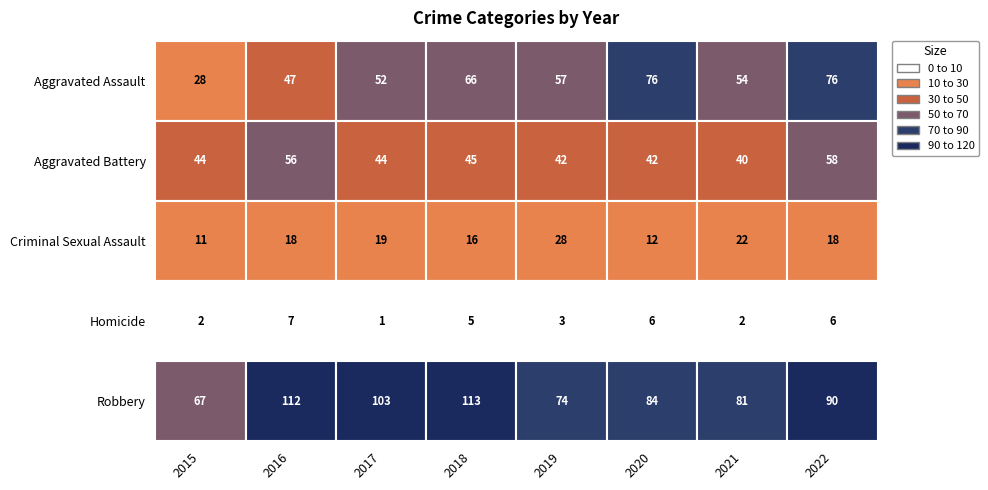

At which label does Criminal Sexual Assault reach its peak?

2019